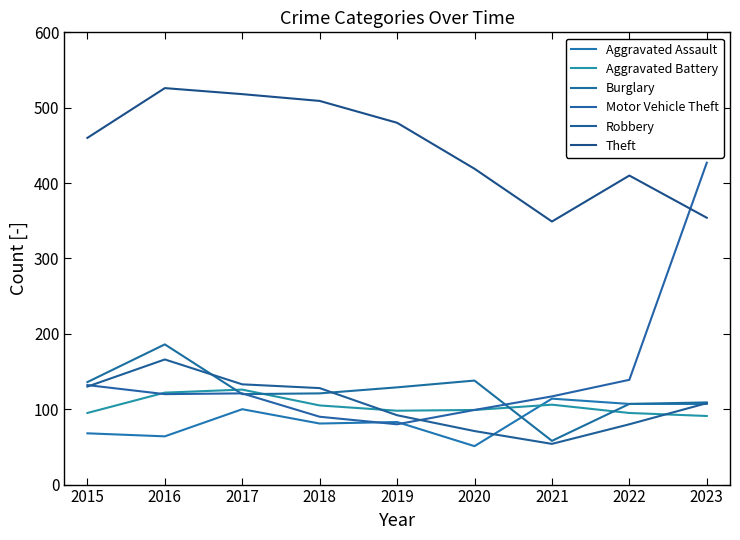

Rank the series by their maximum value, from highest to lowest.

Theft, Motor Vehicle Theft, Burglary, Robbery, Aggravated Battery, Aggravated Assault